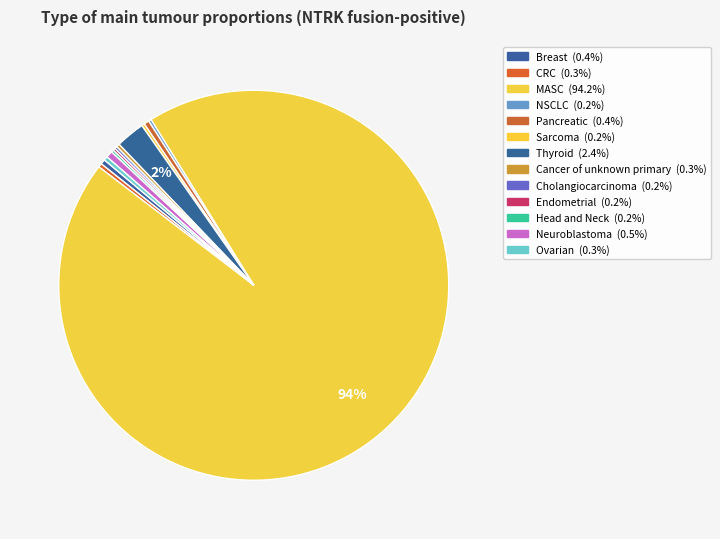

To the nearest percent, what is the combined percentage of Breast and Neuroblastoma?

1%